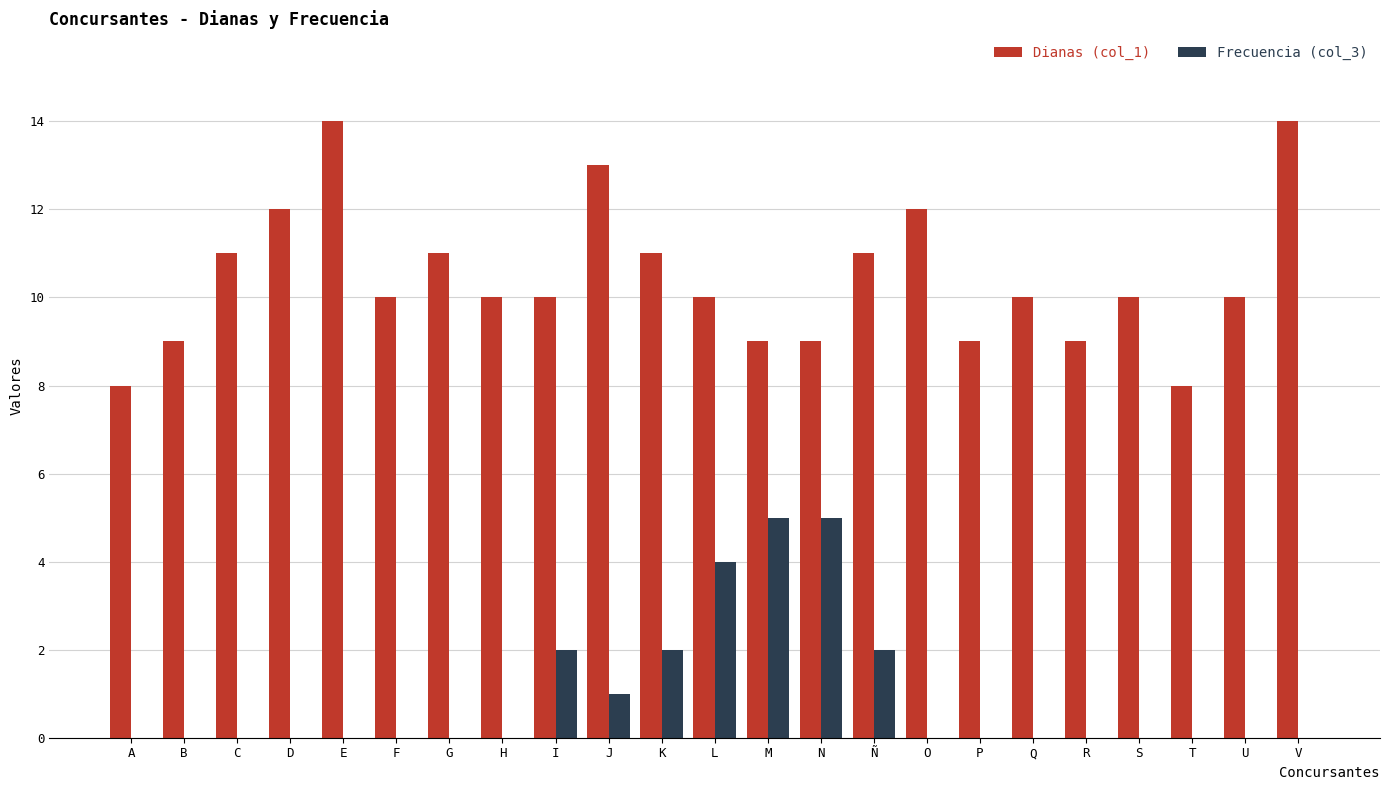

What is the spread (max minus min) of values at J?

12